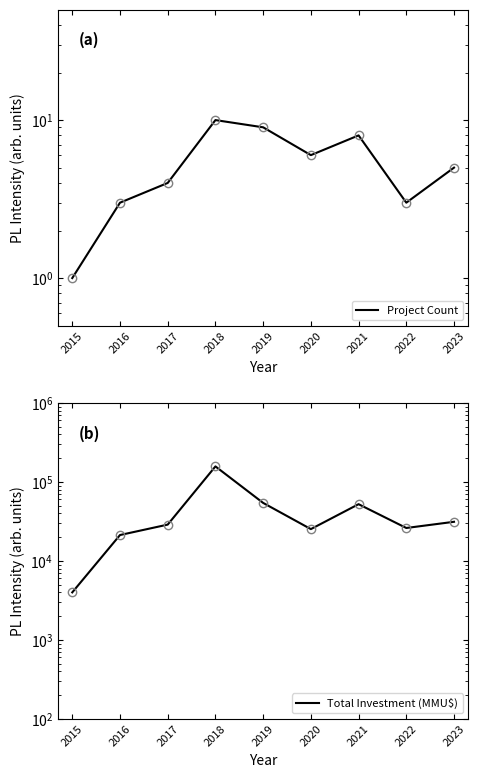

What is the total value across all series at 2017?

28854